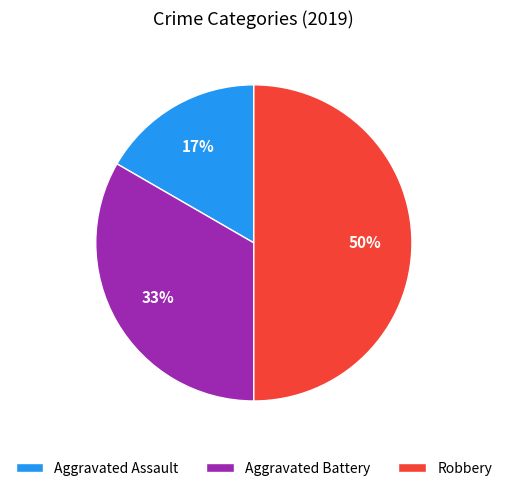

To the nearest percent, what is the difference between the largest and smallest slice percentages?

33%